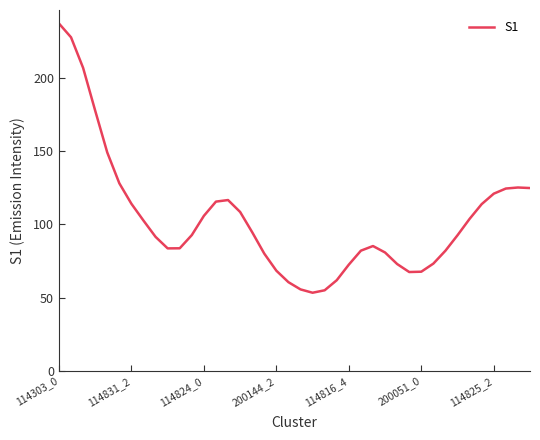

What is the minimum value shown in the chart?

53.4